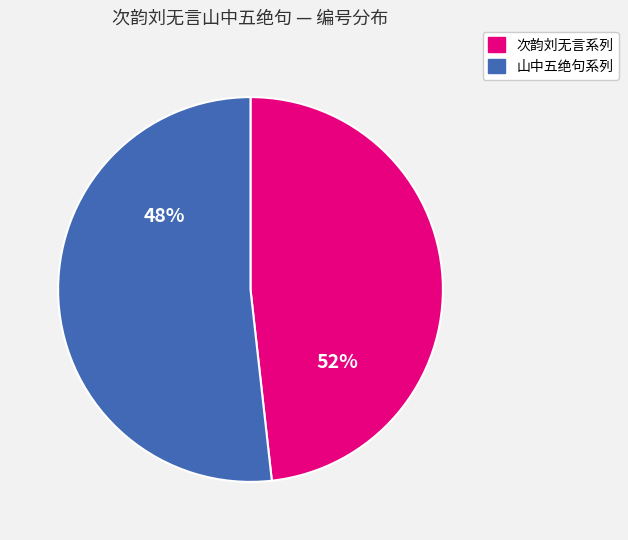

Which has a higher value, 山中五绝句 岭上云 or 次韵刘无言山中五绝句敢请诸僚和之?

山中五绝句 岭上云